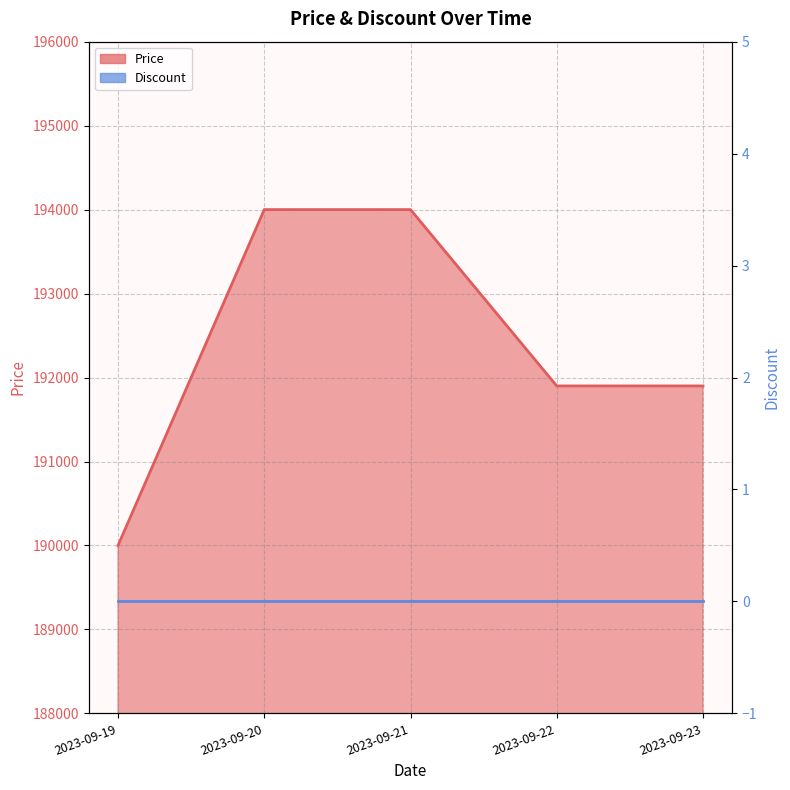

What is the ratio of the value at 2023-09-20 to the value at 2023-09-23?

1.0